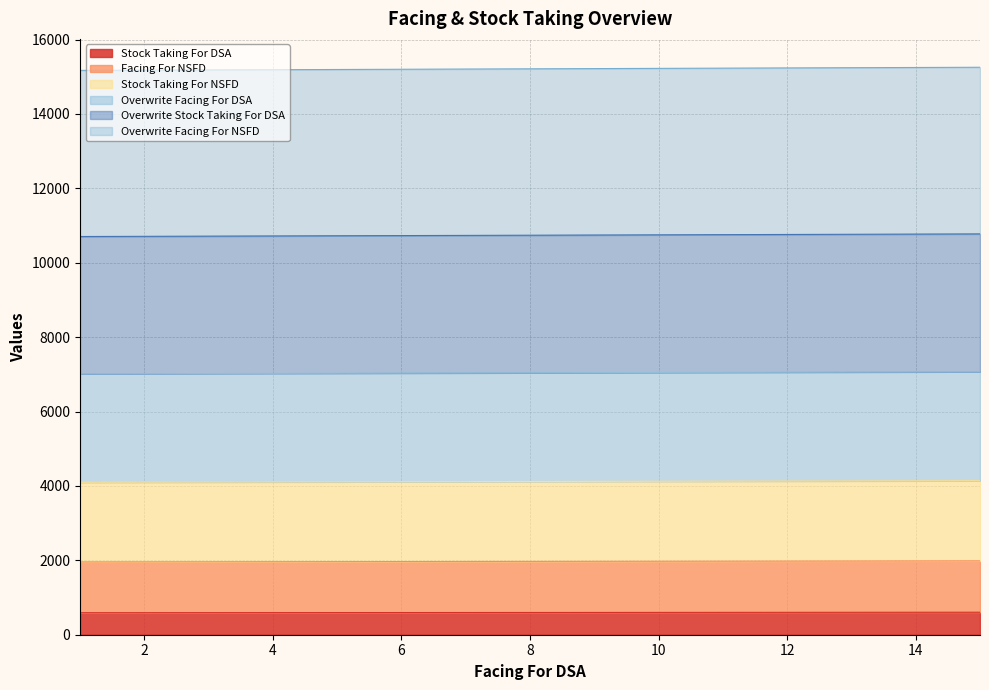

True or false: Overwrite Facing For DSA and Stock Taking For NSFD cross at least once.

False